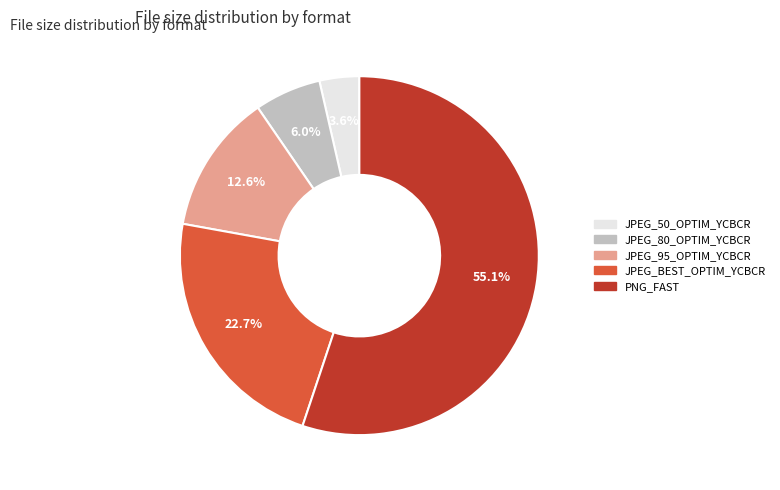

How many segments does this pie chart have?

5